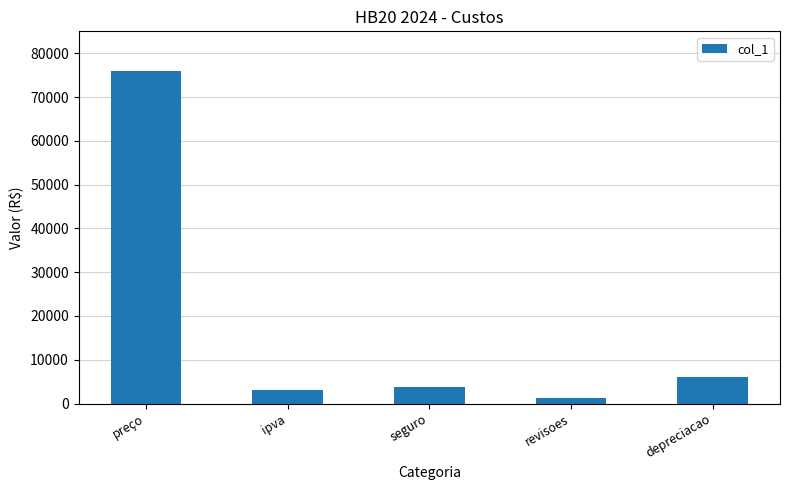

How many data points are less than 3830?

2